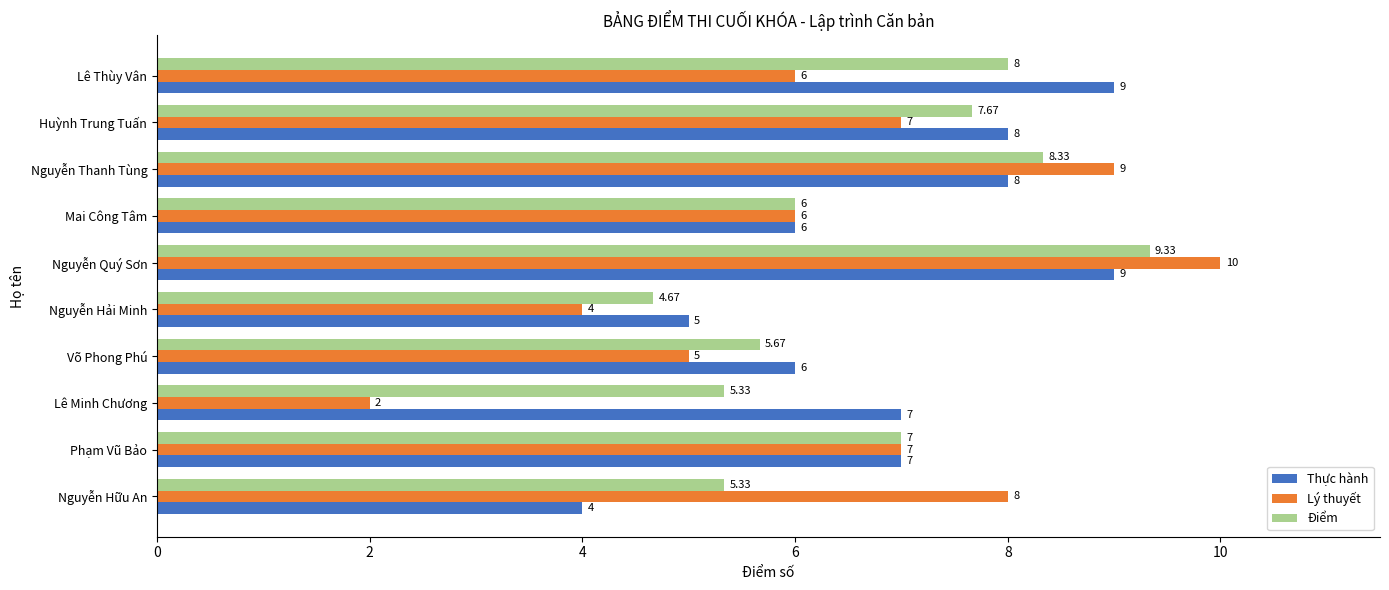

At Huỳnh Trung Tuấn, list the series in order from smallest to largest.

Lý thuyết, Điểm, Thực hành